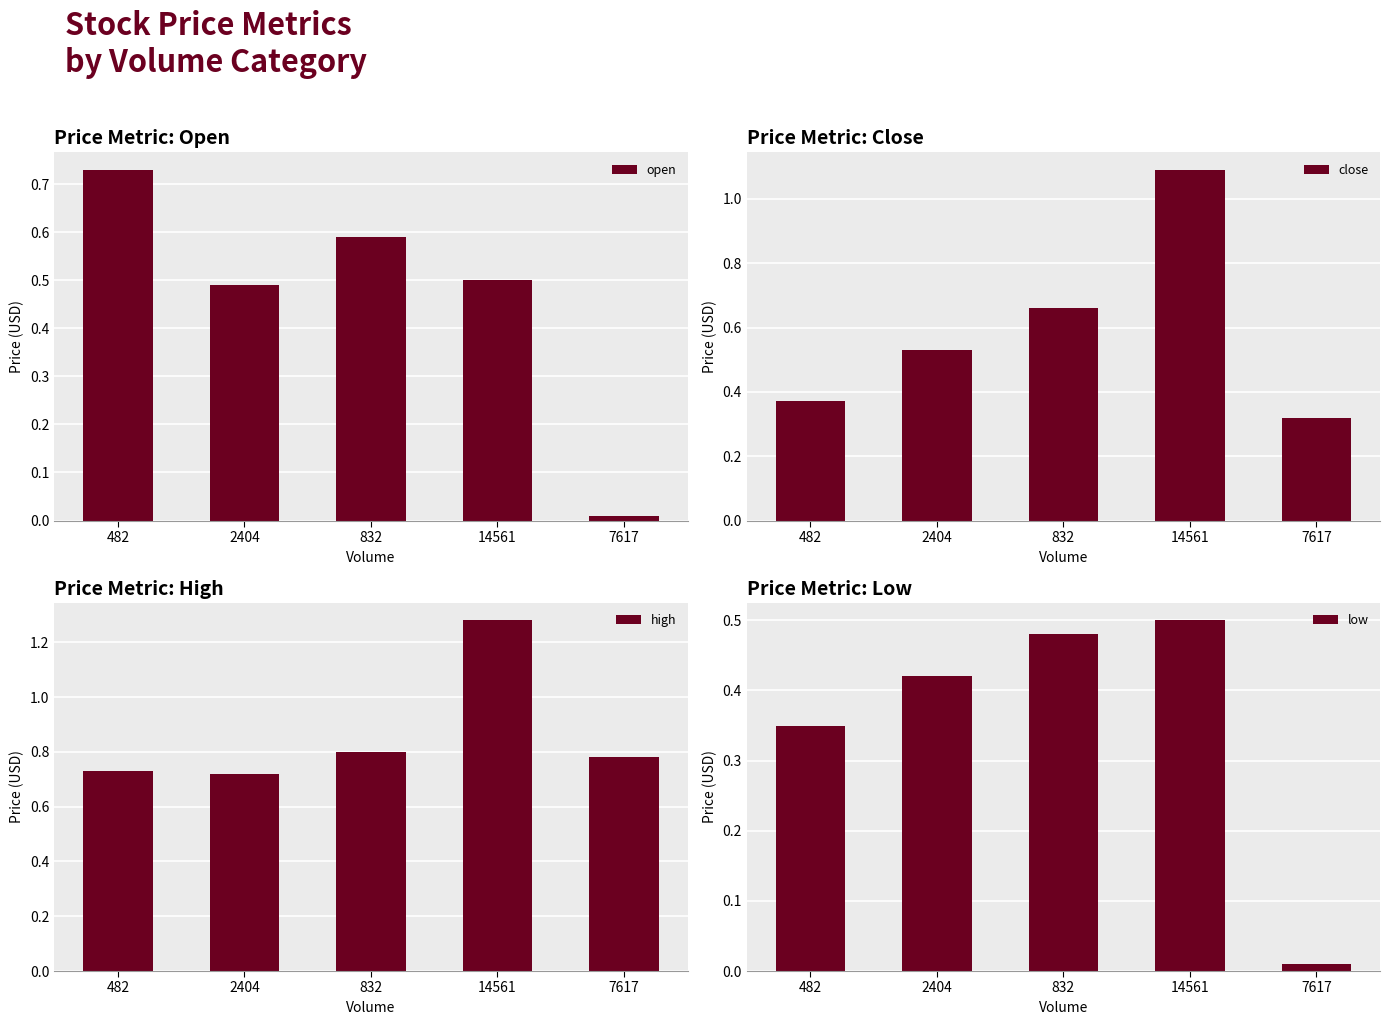

Rank the series by their average value, from lowest to highest.

low, open, close, high